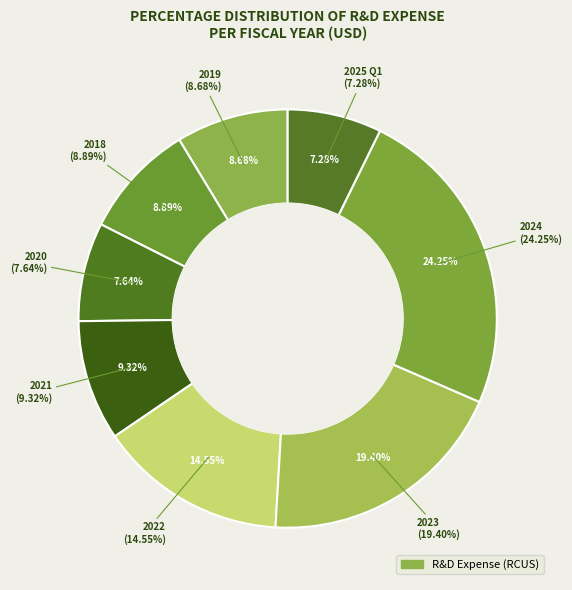

Which category has the biggest portion of the pie?

2024